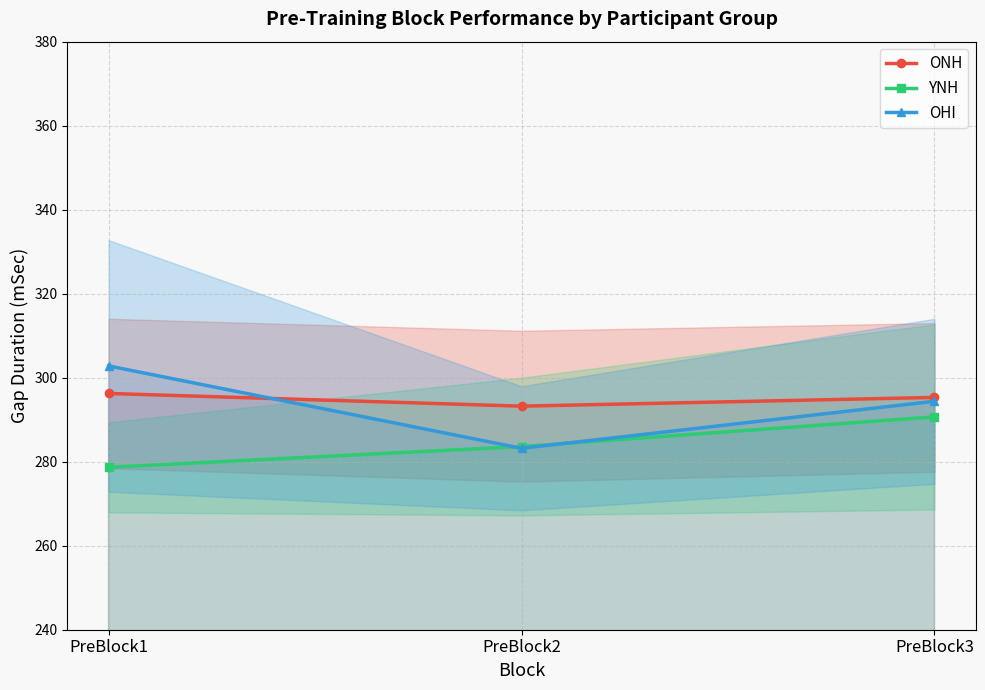

What is the sum of all OHI values?

880.4